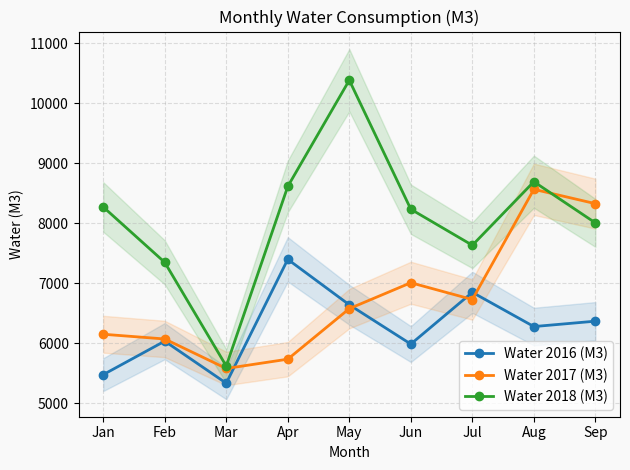

Which label corresponds to the smallest value in the chart?

Mar